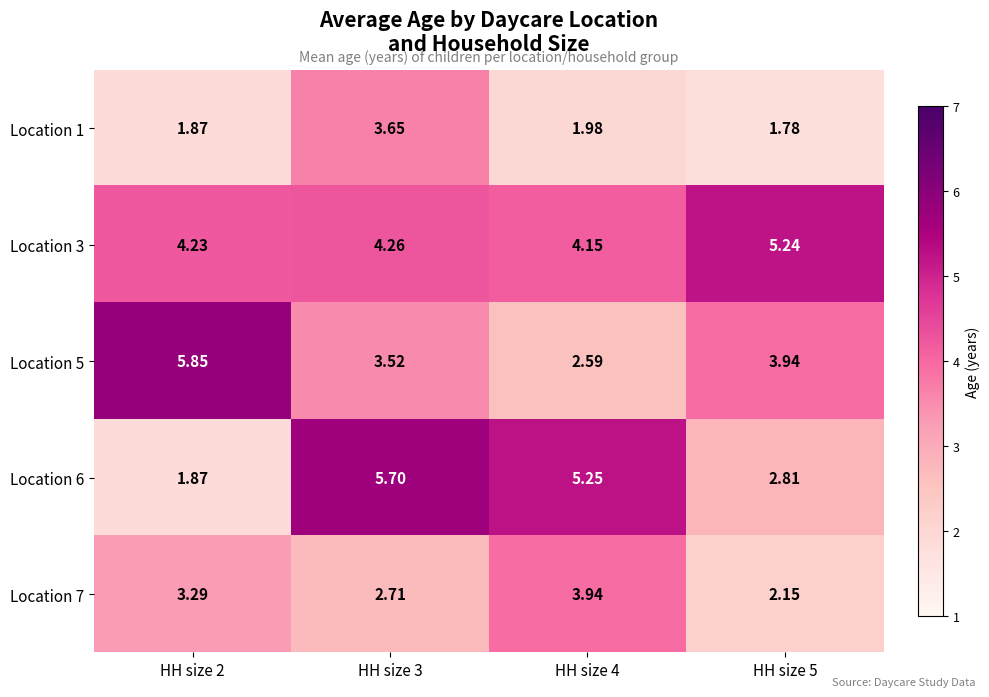

Is the value of Location 7 at HH size 3 greater than the value of Location 5 at HH size 4?

Yes